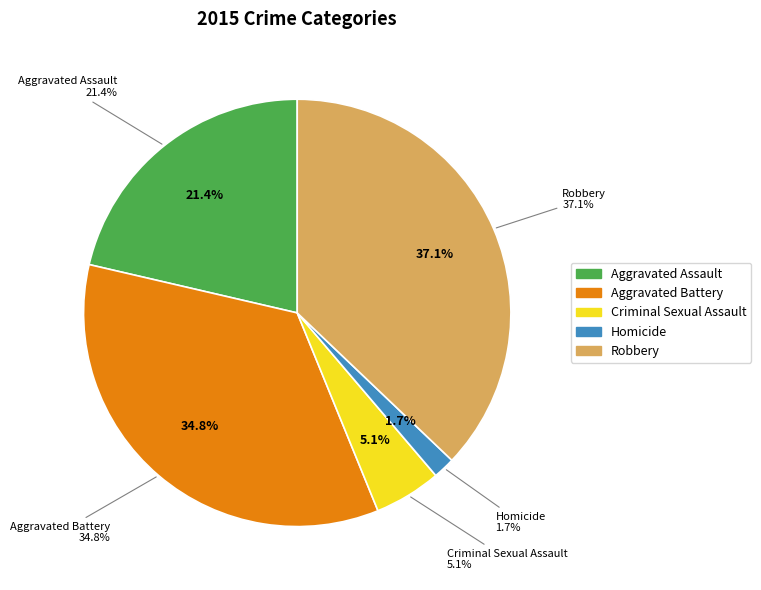

To the nearest percent, what is the average slice percentage?

20%